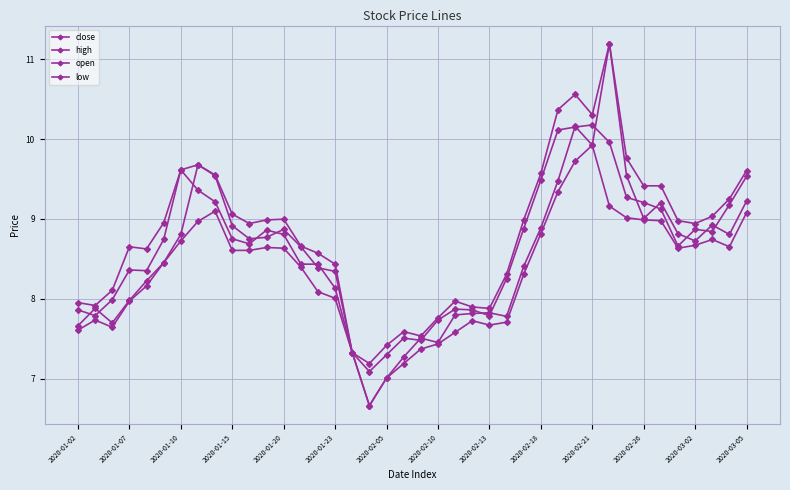

How many lines are shown in the chart?

4